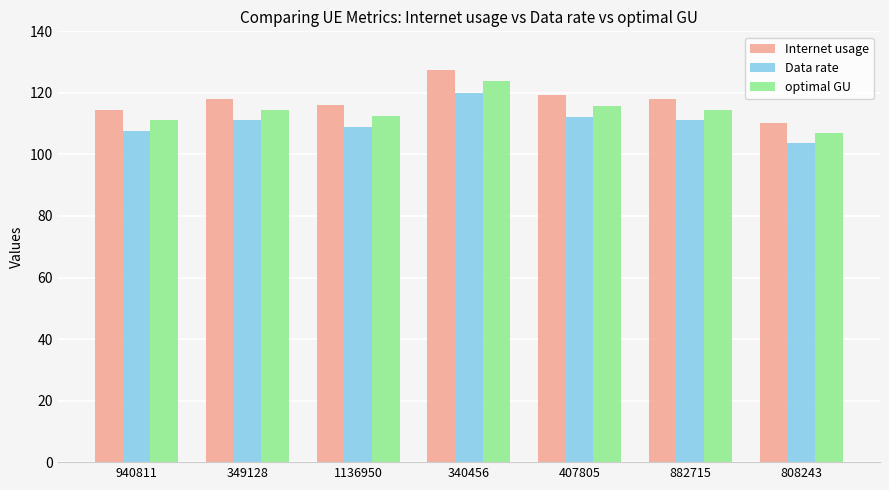

What is the label of the 4th bar from the right?

340456